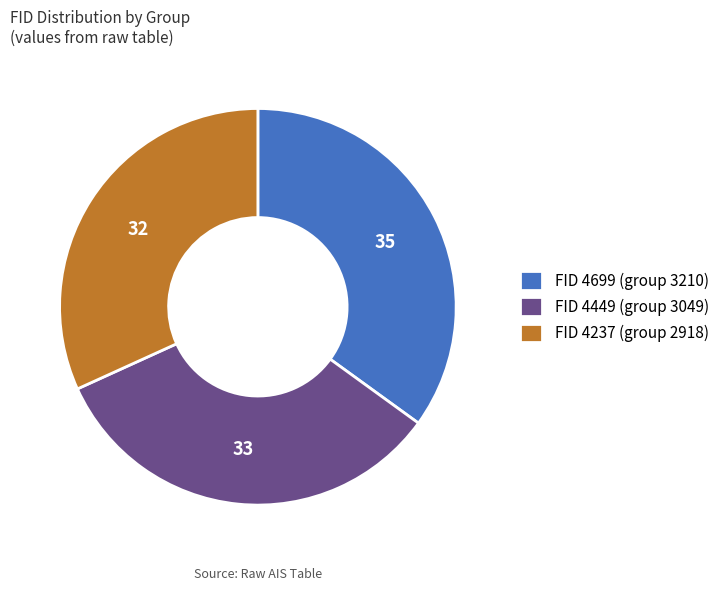

How many segments does this pie chart have?

3